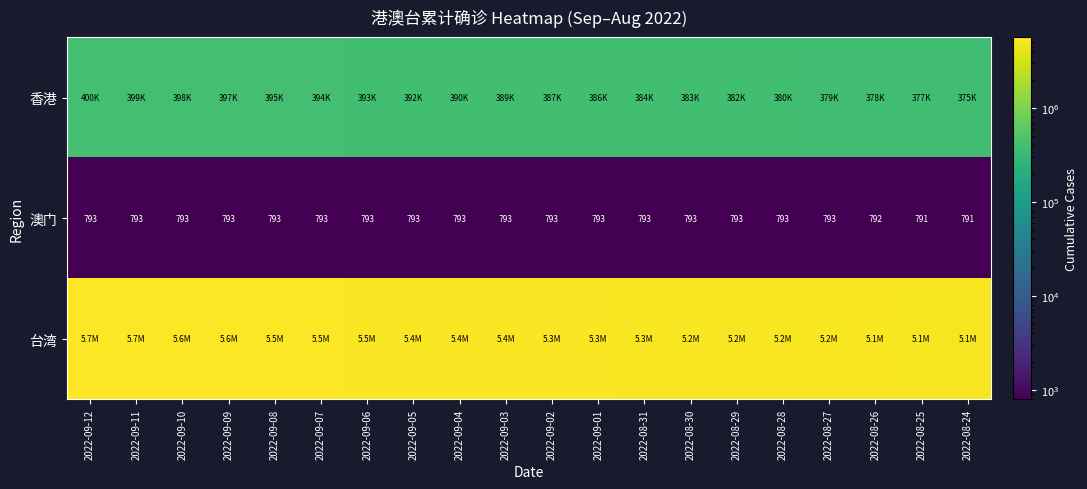

Between 2022-08-30 and 2022-09-09, which is larger?

2022-09-09